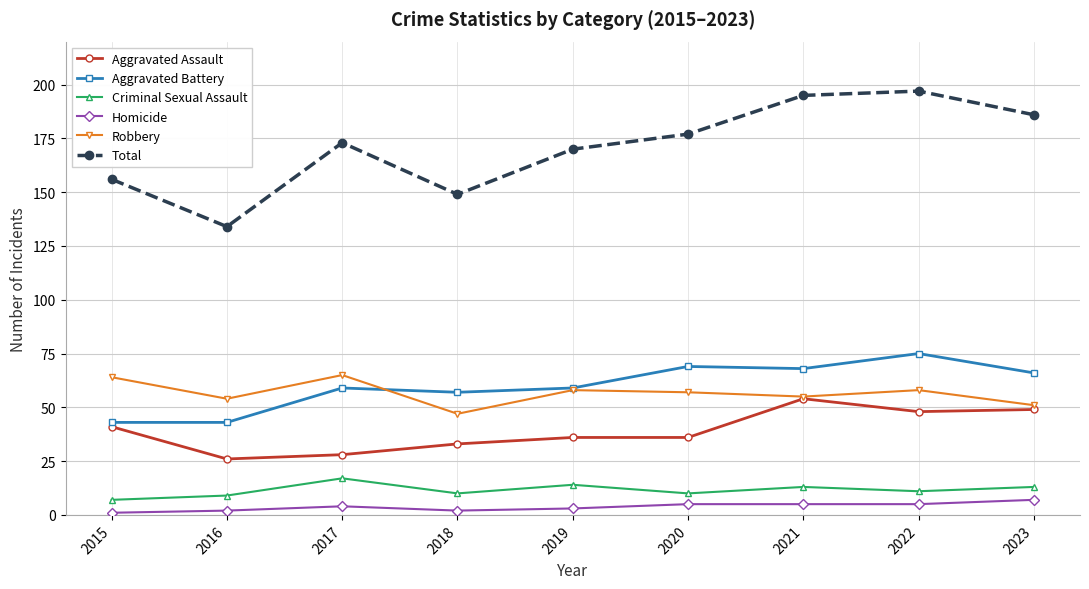

True or false: Robbery and Criminal Sexual Assault cross at least once.

False